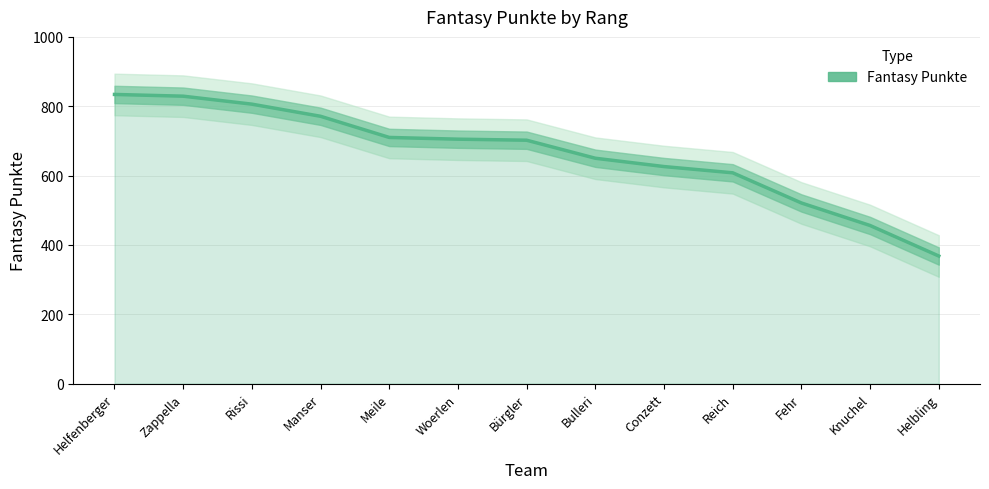

Where does the data first go above 702?

Helfenberger